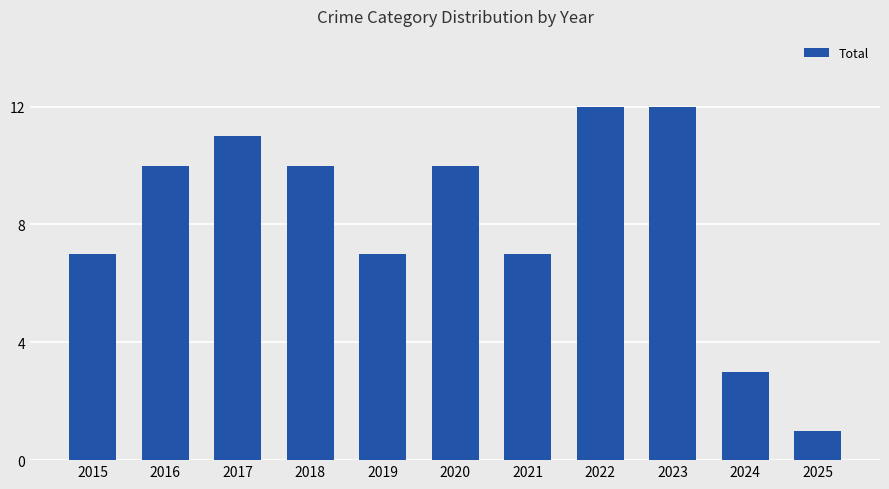

What is the sum of all values?

90